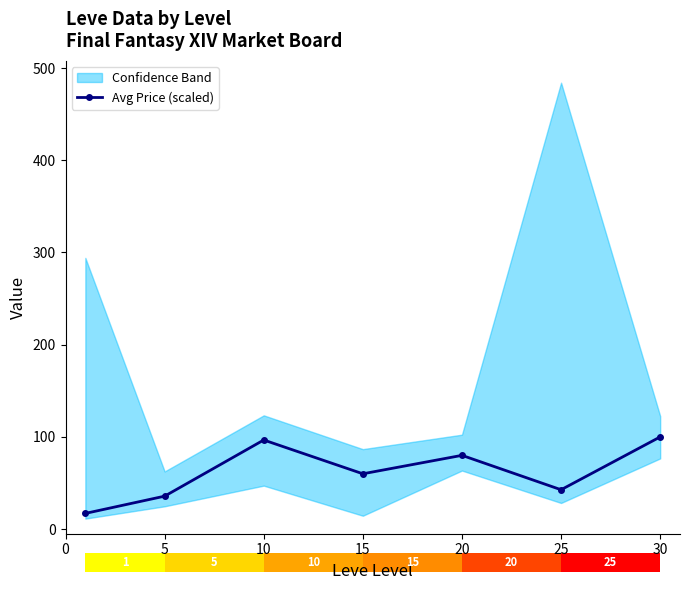

True or false: Avg Price (scaled) has a value of 80.0 at 20.

True